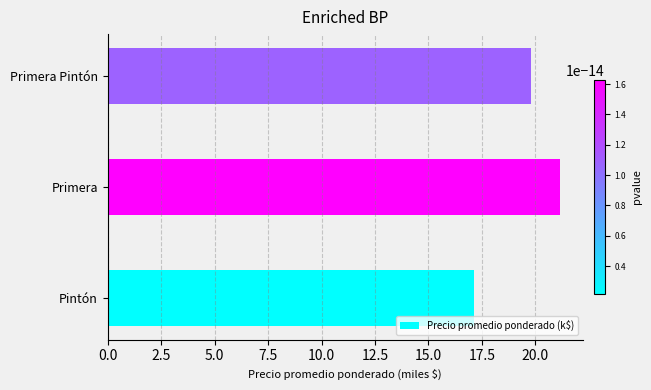

Reading top to bottom, list all the values displayed in this chart.

Primera Pintón=19.8	Primera=21.2	Pintón=17.1